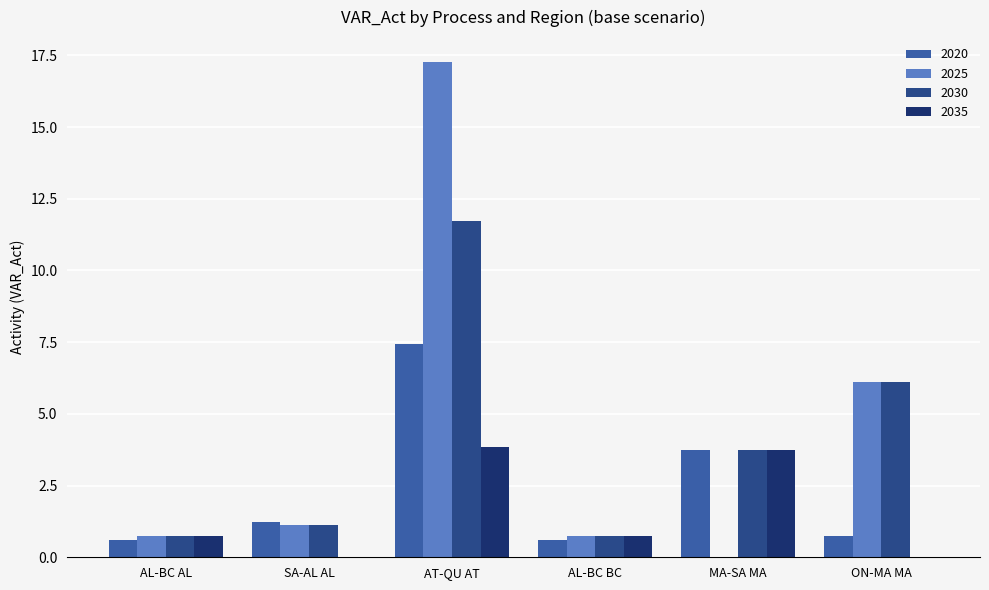

Count the number of categories in the chart.

6